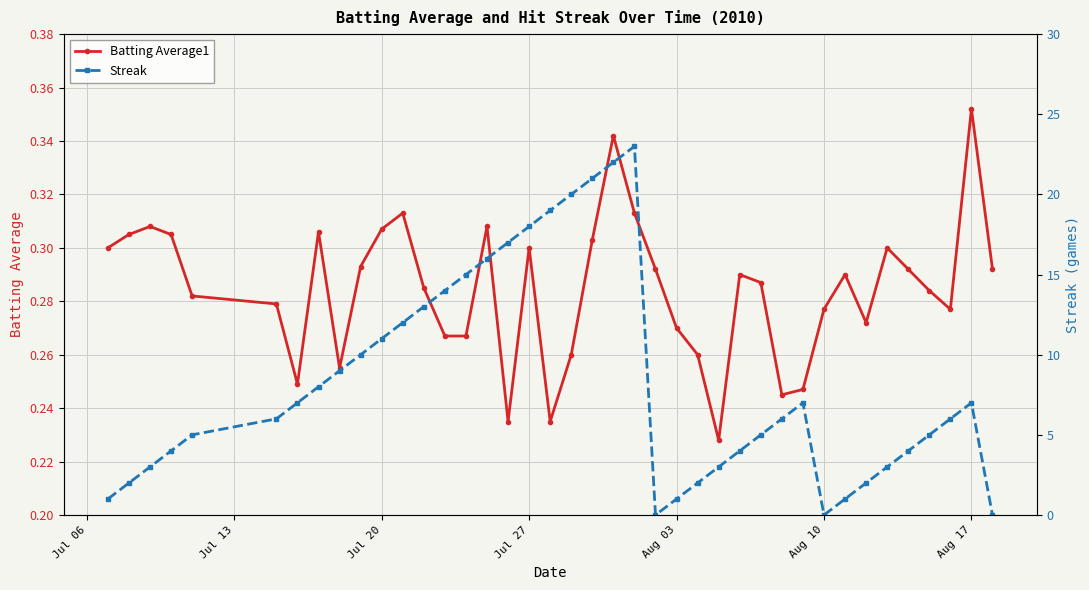

Count the Batting Average1 values in the range 0 to 1.

40